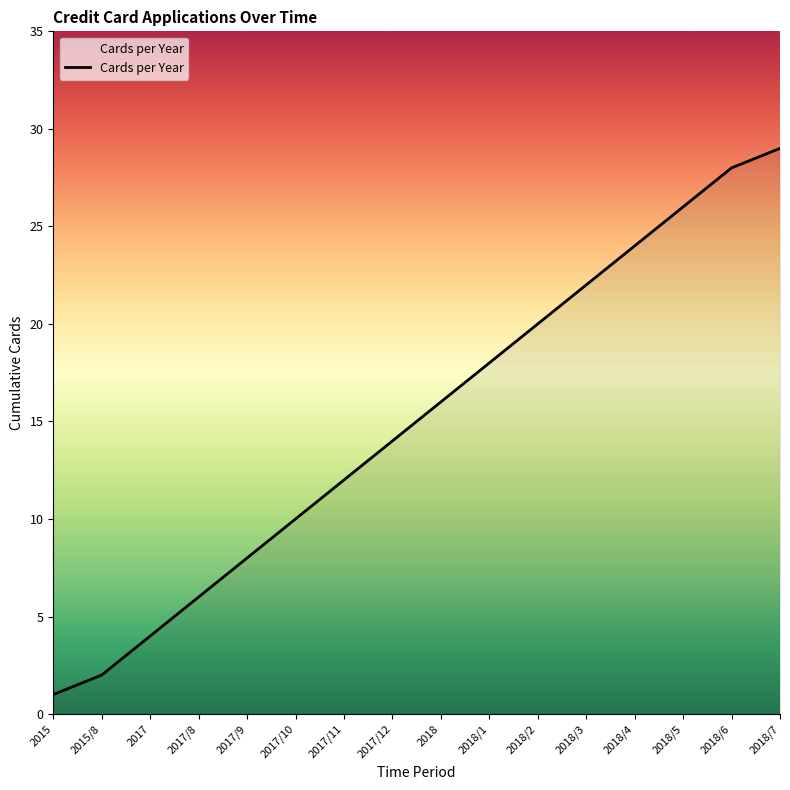

Rank the categories by value from highest to lowest.

2018/7, 2018/6, 2018/5, 2018/4, 2018/3, 2018/2, 2018/1, 2018, 2017/12, 2017/11, 2017/10, 2017/9, 2017/8, 2017, 2015/8, 2015